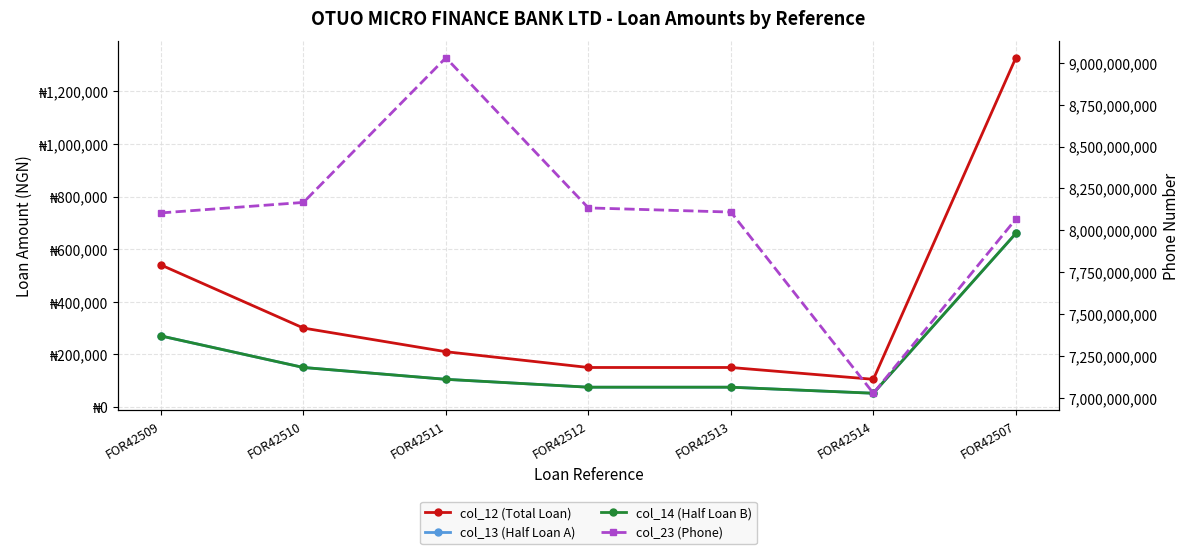

Is it true that col_12 (Total Loan) equals 150000 at FOR42512?

True